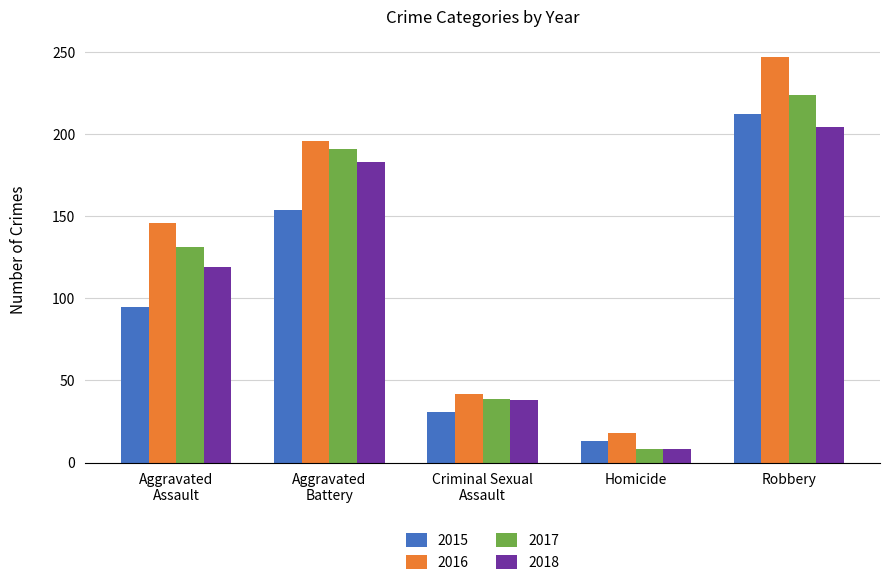

Are the bars horizontal?

No